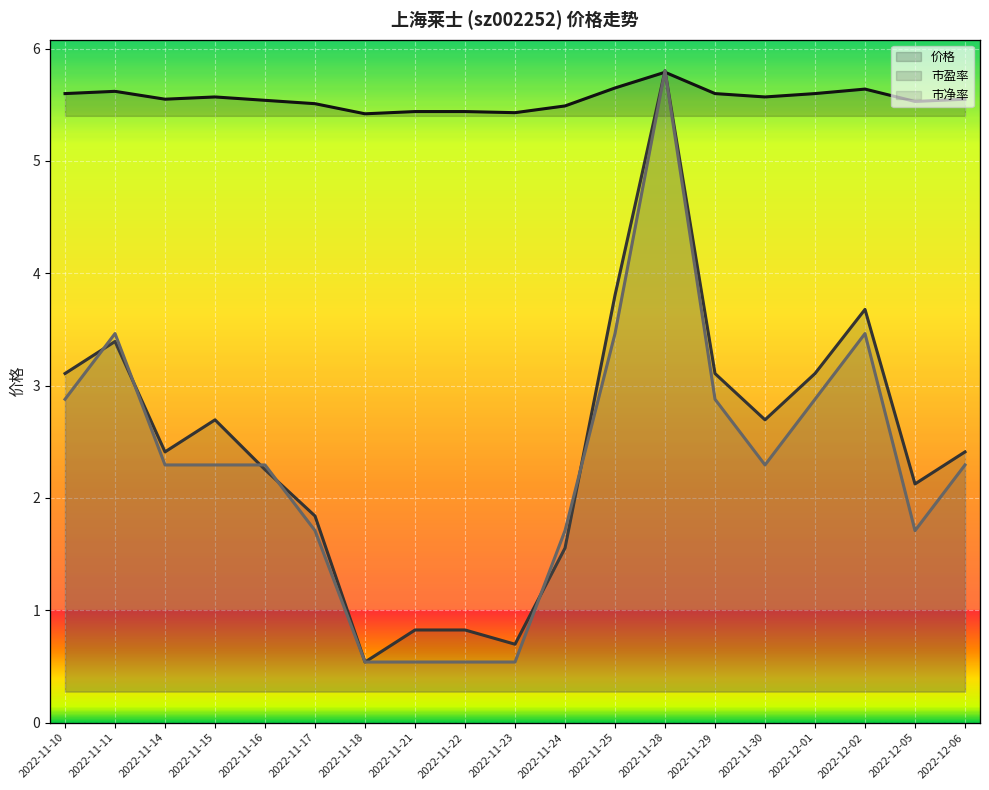

True or false: 价格 and 市盈率 intersect in this chart.

False